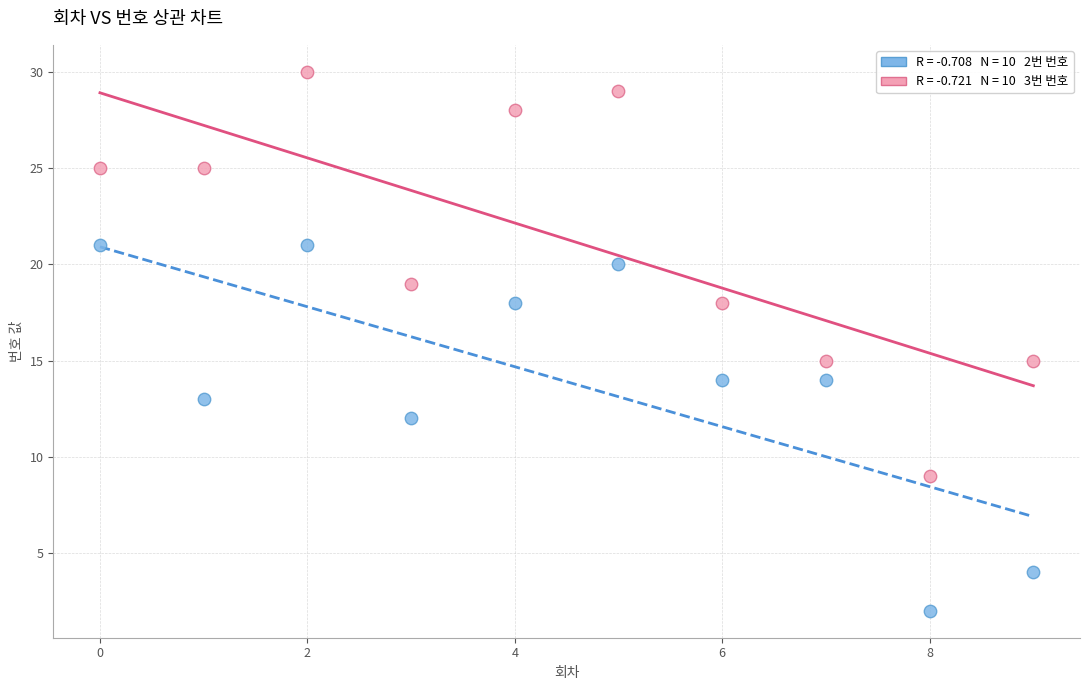

Across all data points, what is the range of Y values (max minus min)?

28